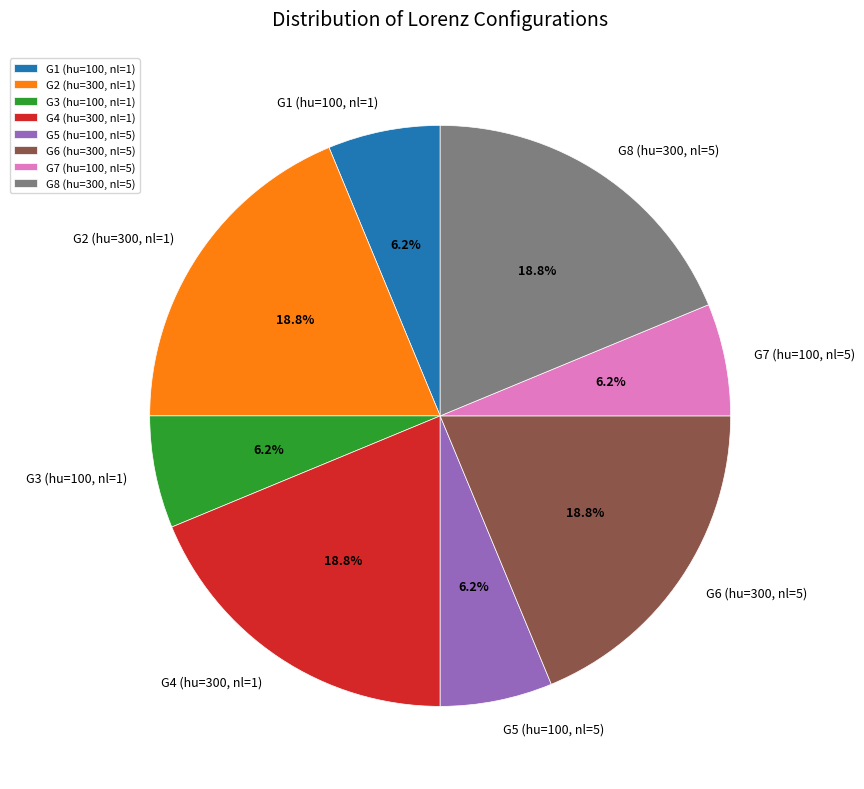

Is the sum of G6 (hu=300, nl=5) and G5 (hu=100, nl=5) greater than half?

No